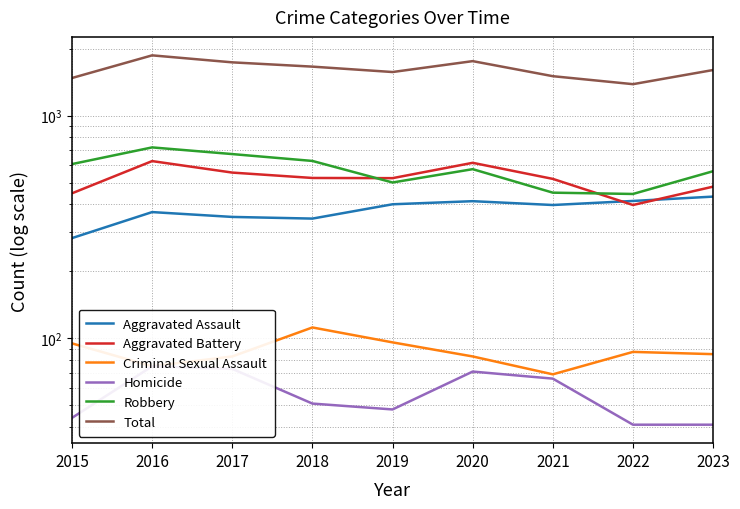

What is the lowest value of the Aggravated Assault series?

282